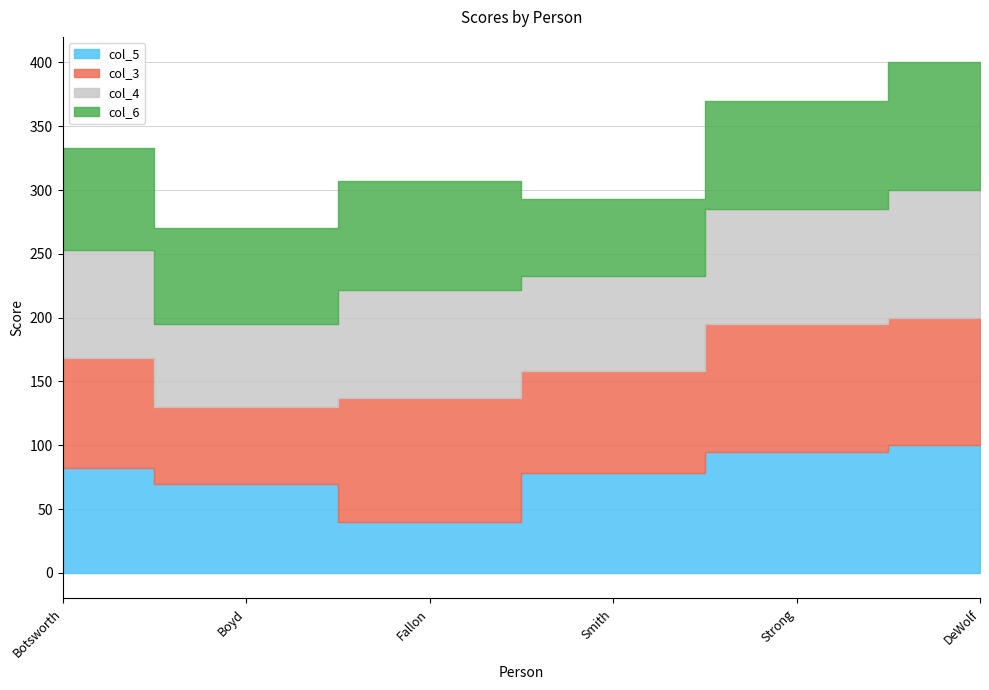

Where is col_3 nearest to the value 80?

Smith